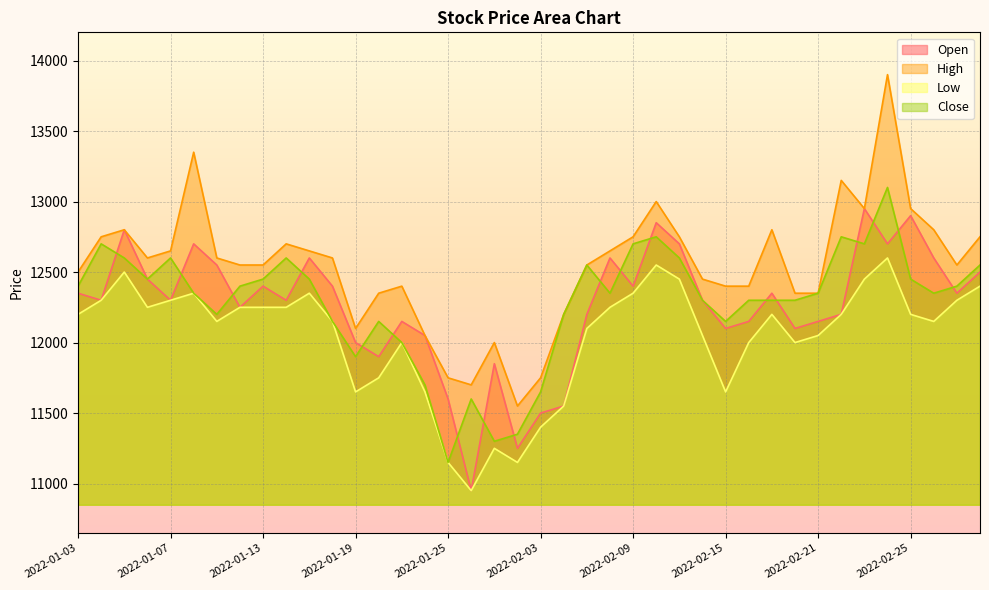

At which category does High reach its first local peak?

2022-01-05